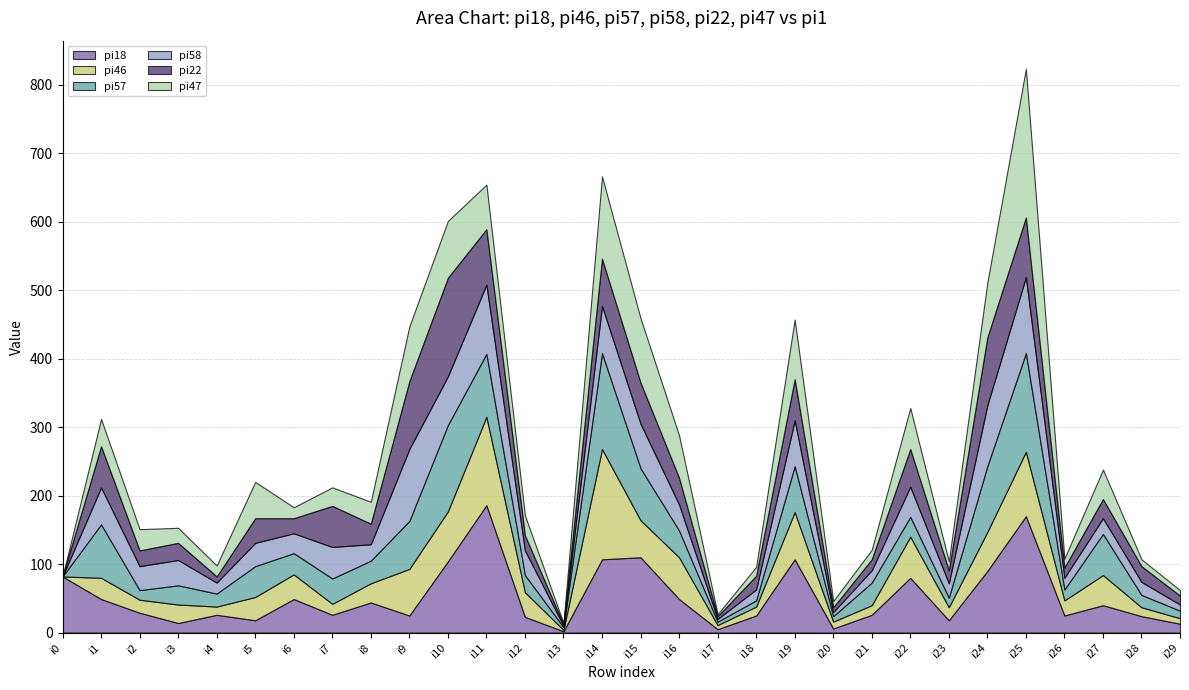

The value of pi22 at i2 is 35. True or false?

False